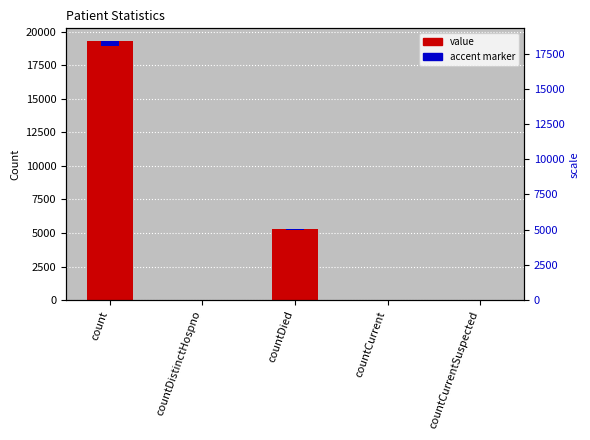

Which has a higher value, countCurrent or countDied?

countDied